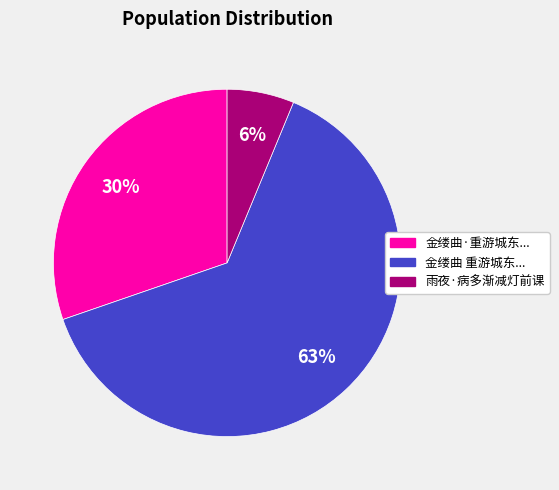

To the nearest percent, what is the average slice percentage?

33%